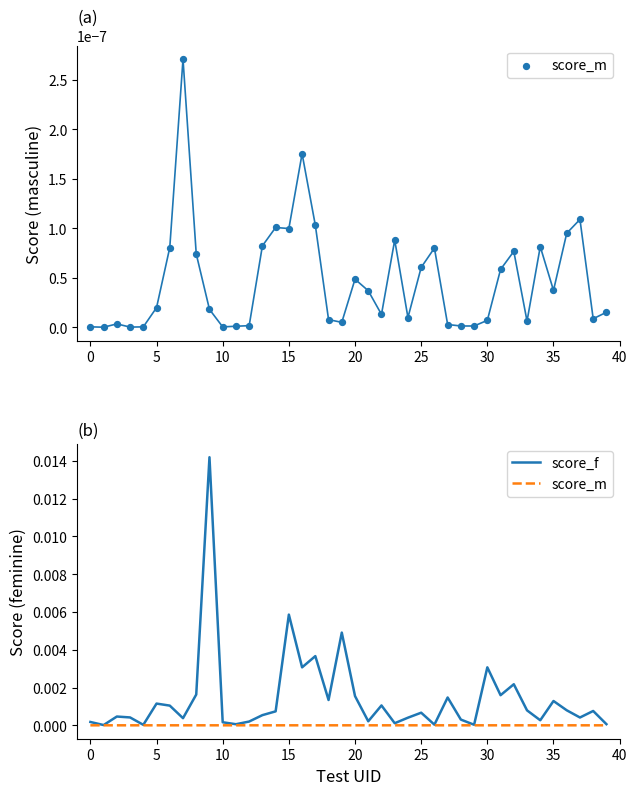

At how many categories does at least one series exceed 0?

40